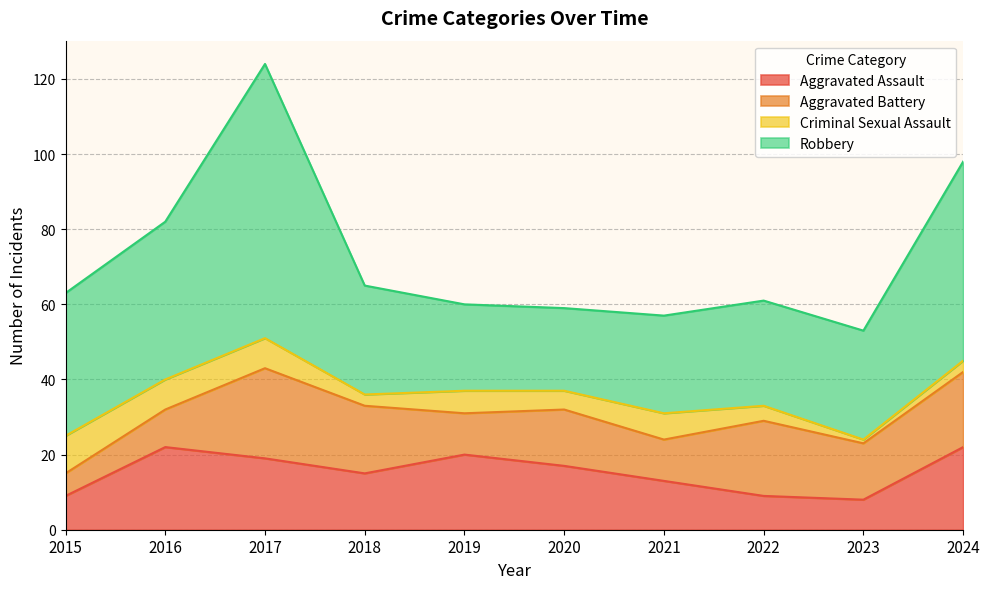

True or false: Robbery and Aggravated Assault intersect in this chart.

False